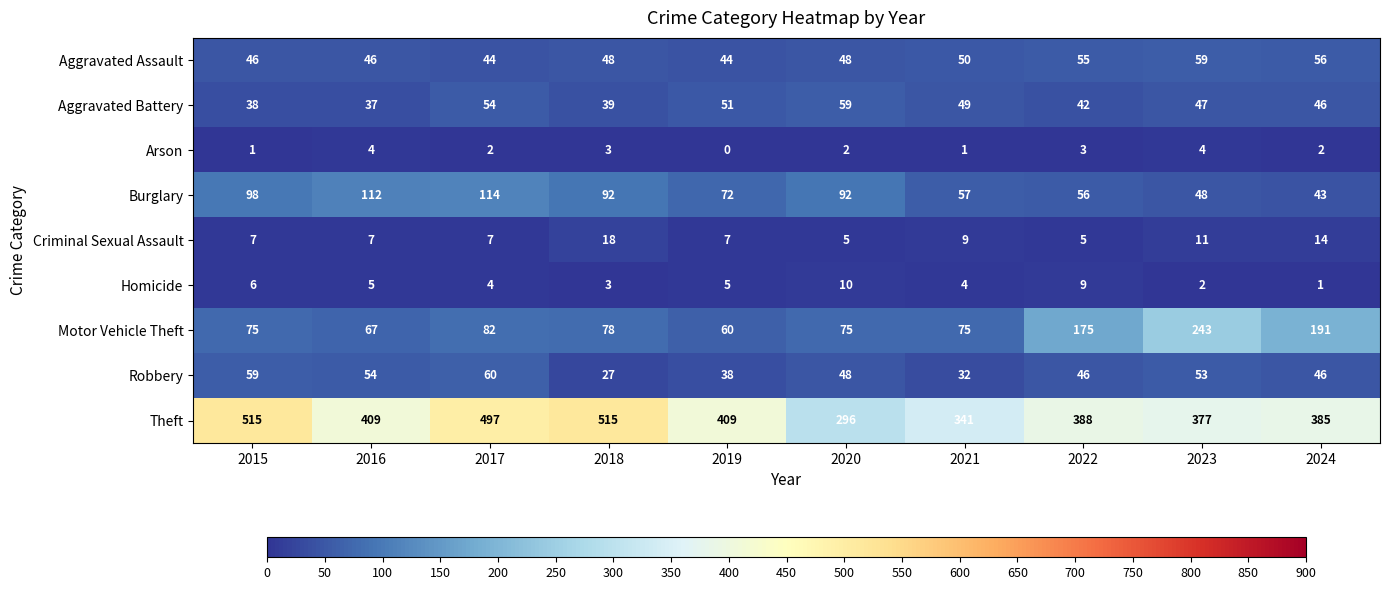

Count the number of data series in this chart.

9